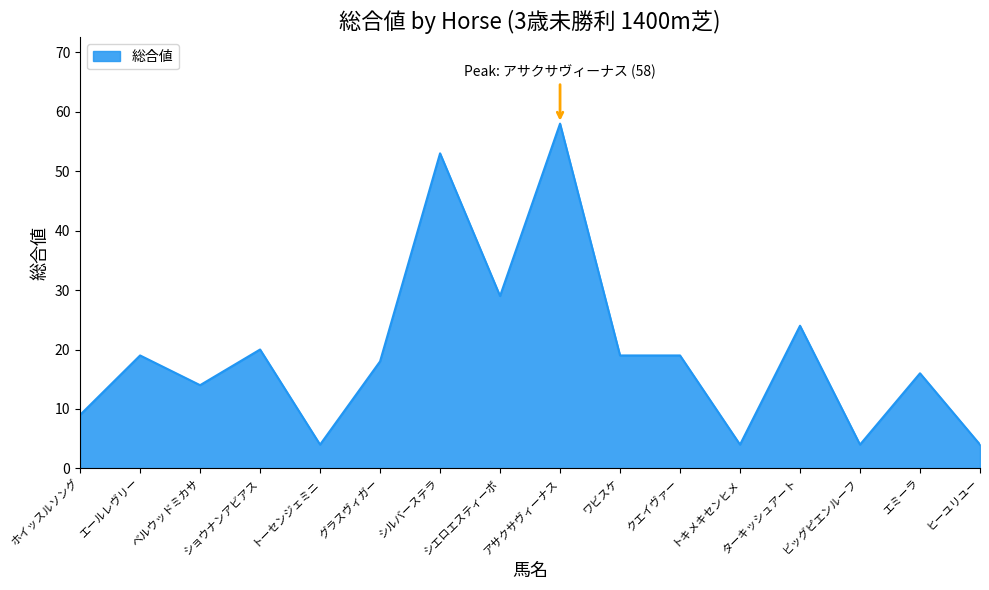

What is the difference between the values at クエイヴァー and シエロエスティーボ?

10